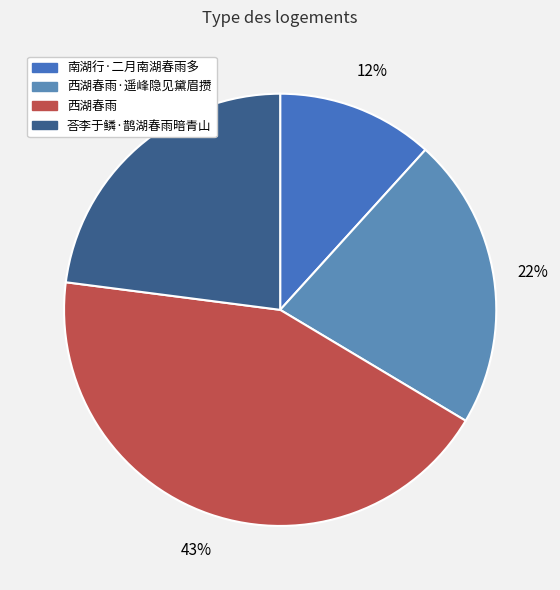

Which category has the biggest portion of the pie?

西湖春雨